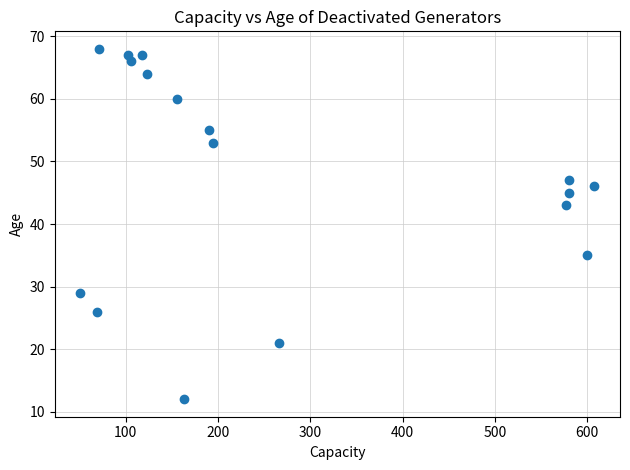

What Y value in the scatter plot is closest to 40?

43